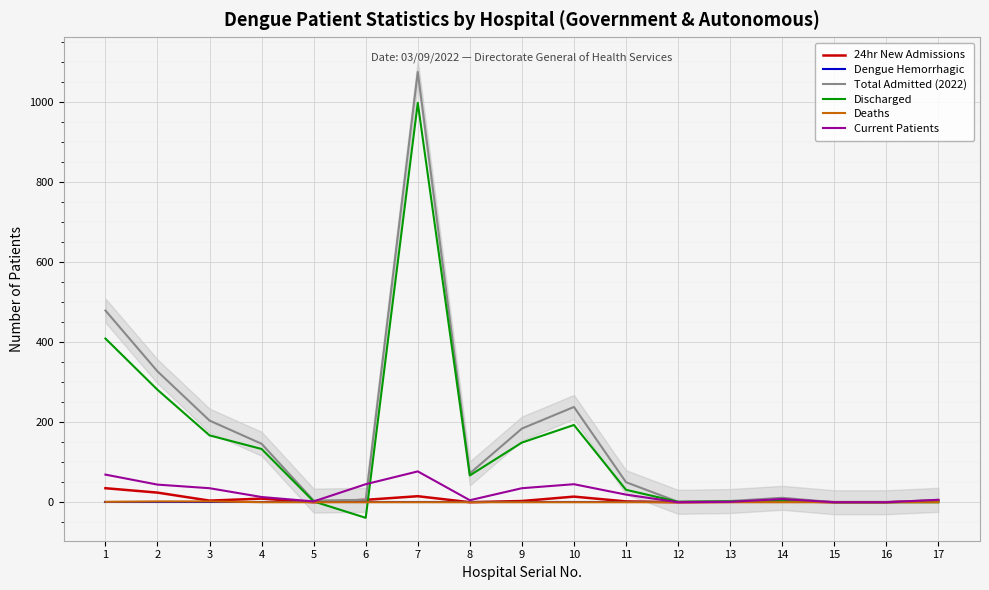

The value of Discharged at 9 is 96. True or false?

False